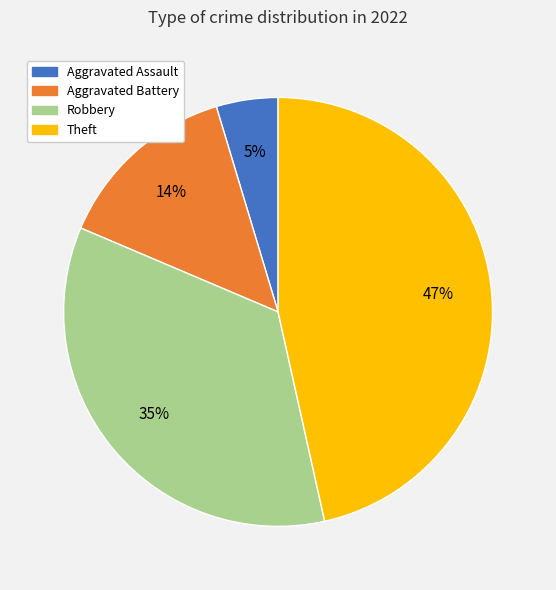

How many slices are in this pie chart?

4